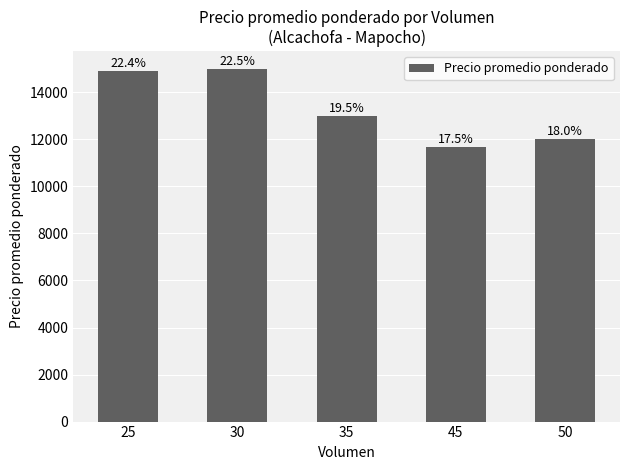

How many bars are there in total?

5